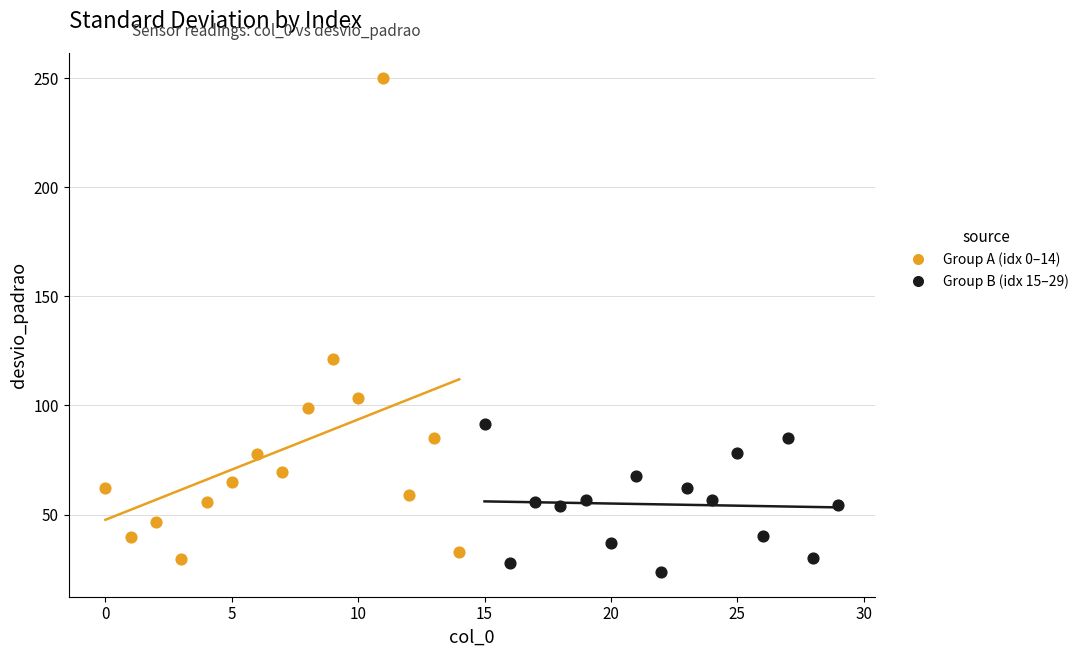

Which series reaches the minimum Y coordinate?

Group B (idx 15–29)